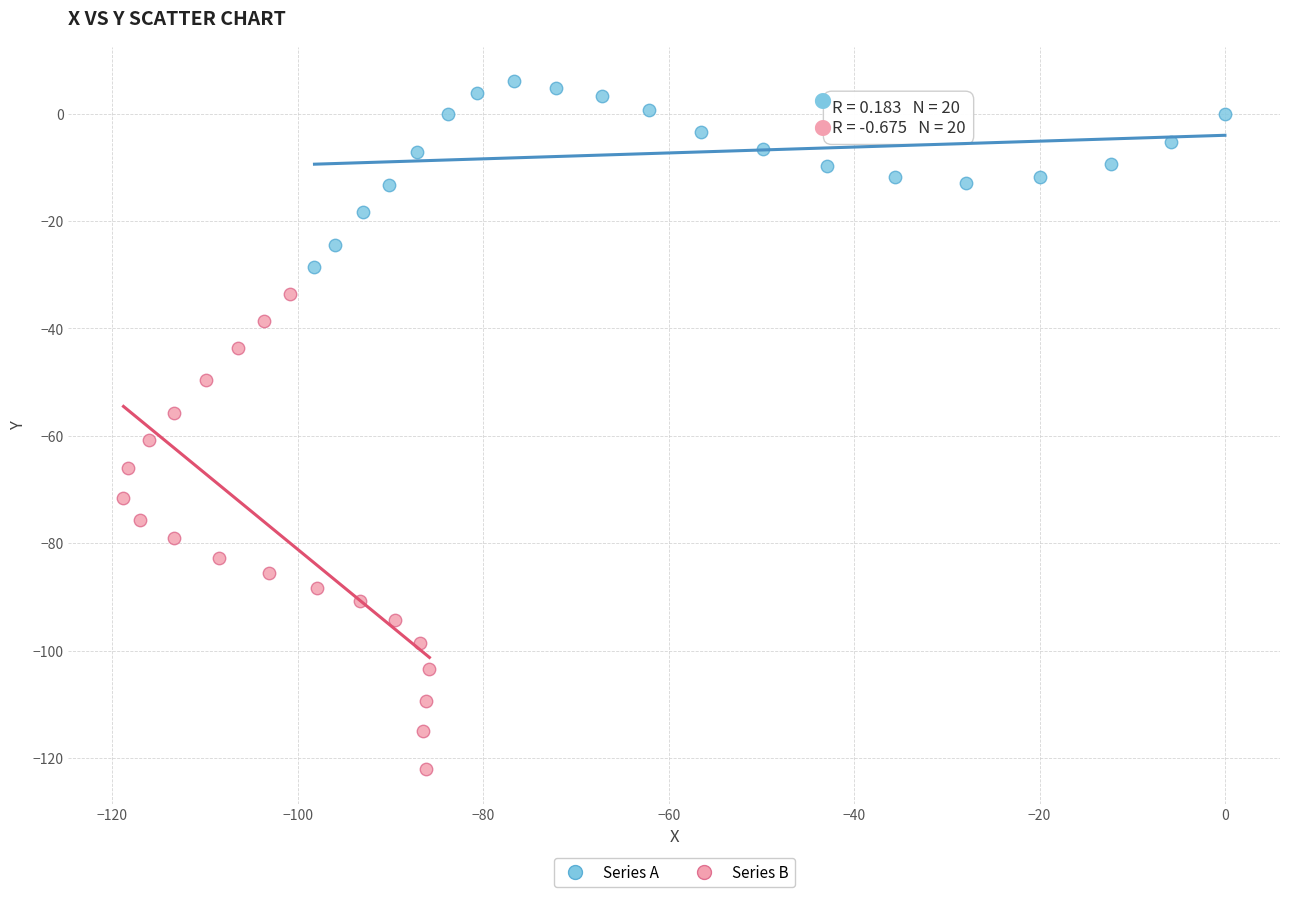

Which series has the largest Y range (max minus min)?

Series B